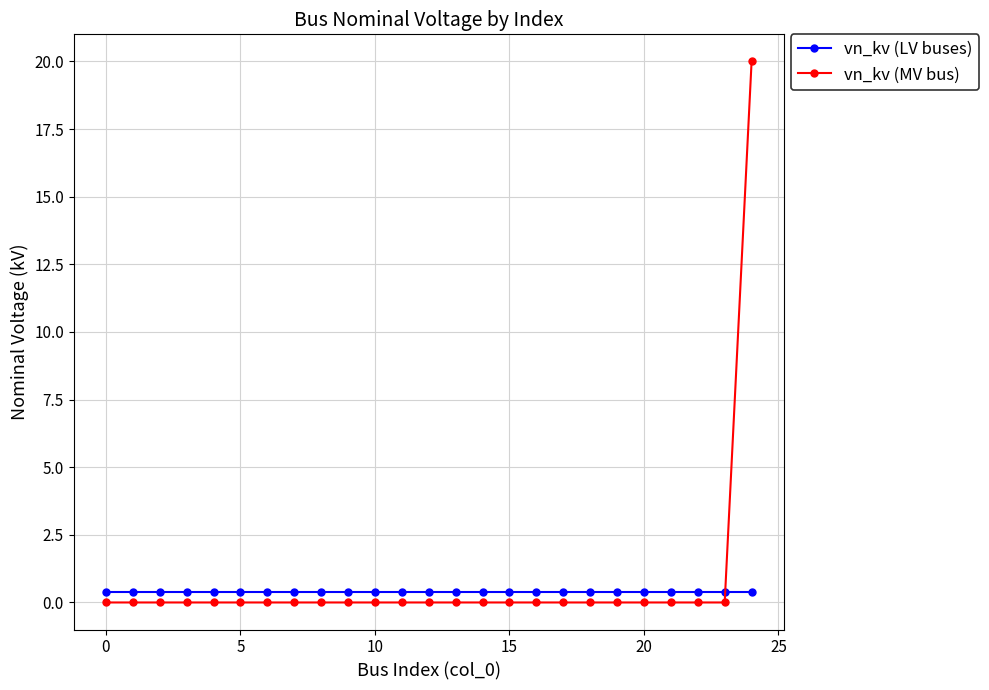

What is the difference between the maximum and minimum values in the vn_kv (MV bus) series?

20.0